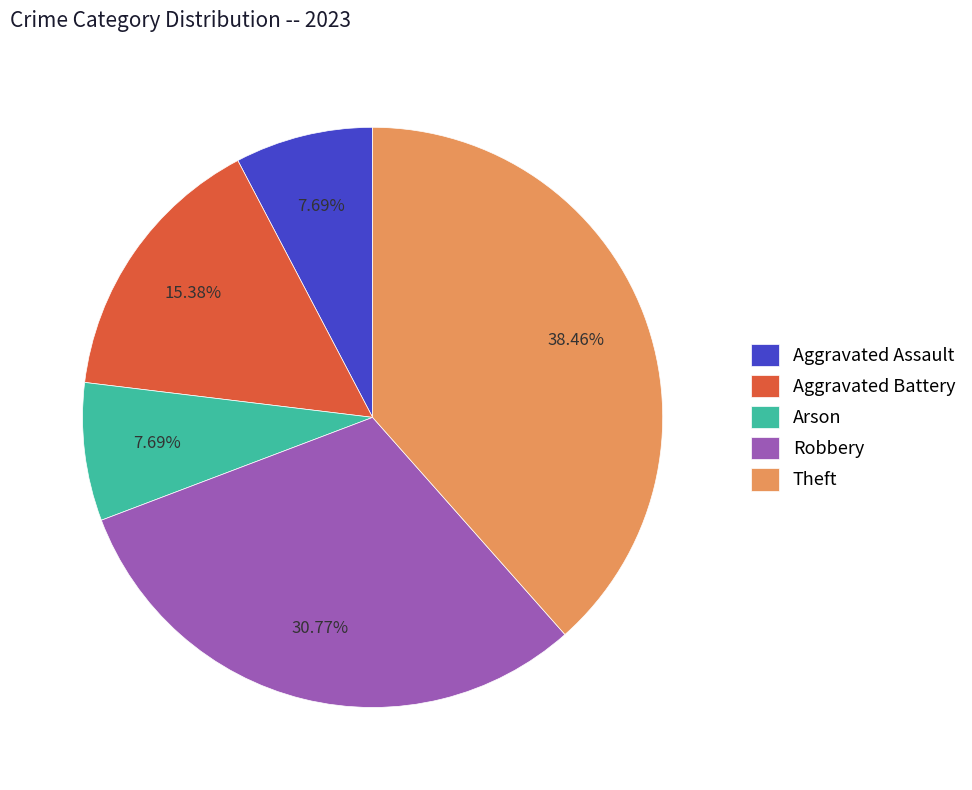

What is the largest slice in the pie chart?

Theft